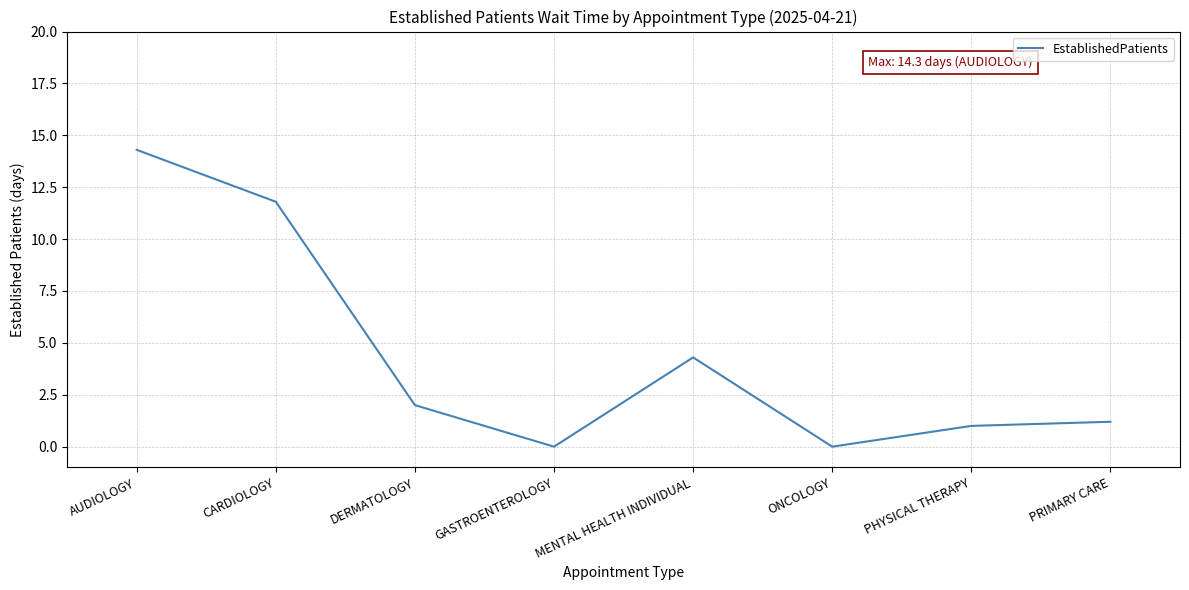

Is it true that the value at PRIMARY CARE is 1.2?

True